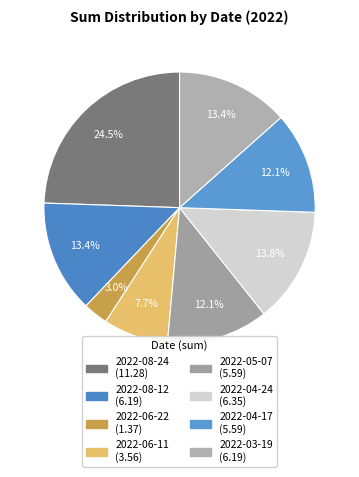

To the nearest percent, what portion does 2022-06-22 represent?

3%